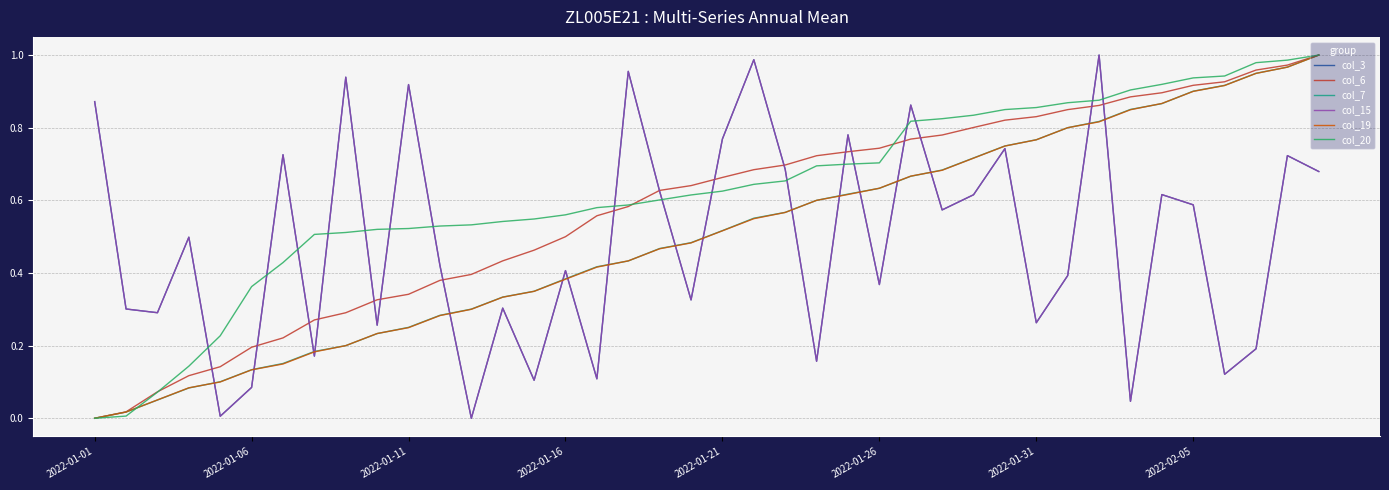

Which series has the largest total across all categories?

col_20